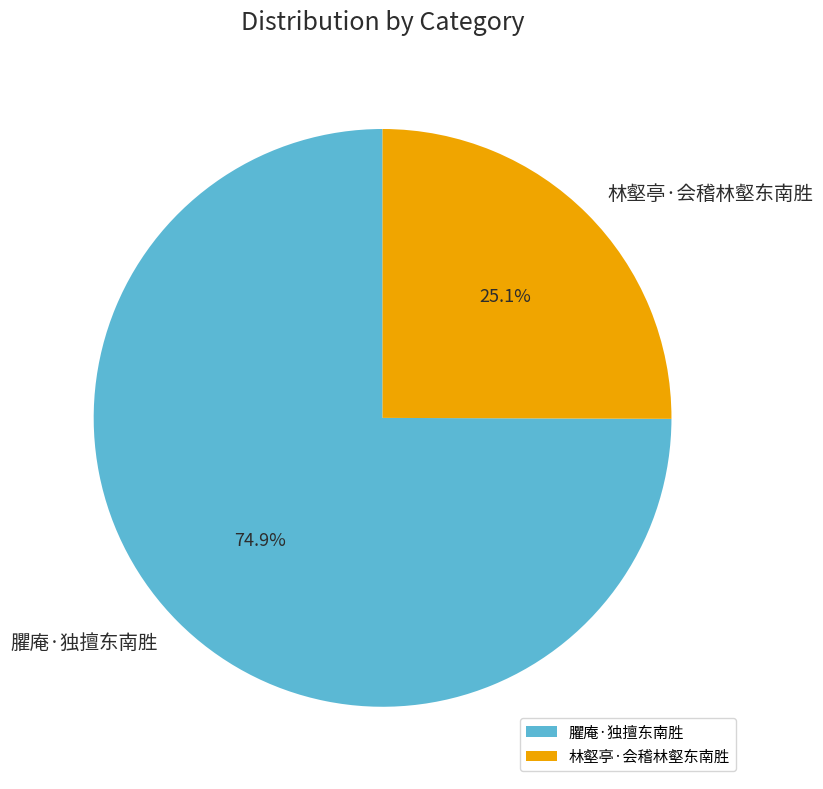

What is the largest slice in the pie chart?

臞庵·独擅东南胜